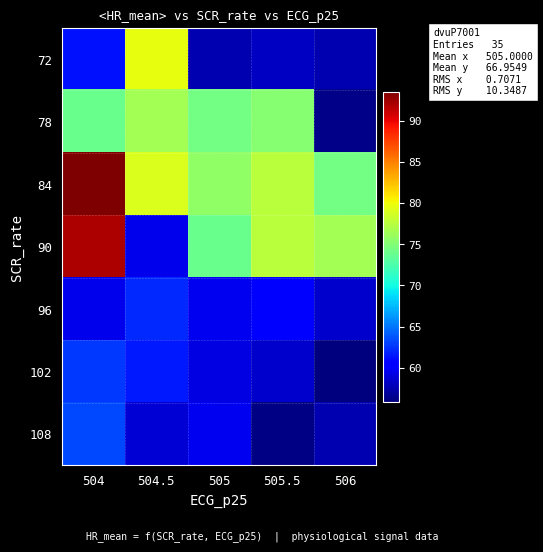

Reading left to right, extract all data points from this chart.

row_0: 61.2	79.6	57.5	58.1	57.5
row_1: 73.9	76.6	74.3	75.3	56.2
row_2: 93.5	79.0	75.7	77.6	74.3
row_3: 92.0	59.5	73.9	77.5	76.6
row_4: 59.4	62.1	59.6	60.6	58.5
row_5: 62.7	61.6	59.2	58.5	55.9
row_6: 63.4	58.7	59.6	56.0	57.6